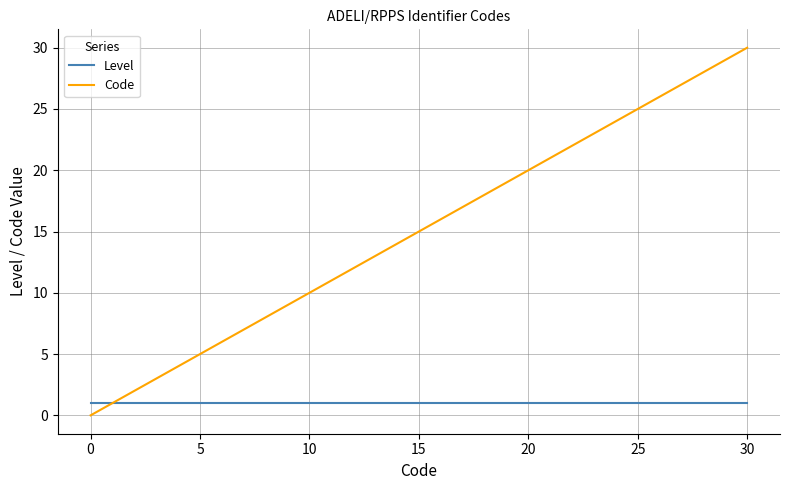

What is the highest value of the Code series?

30